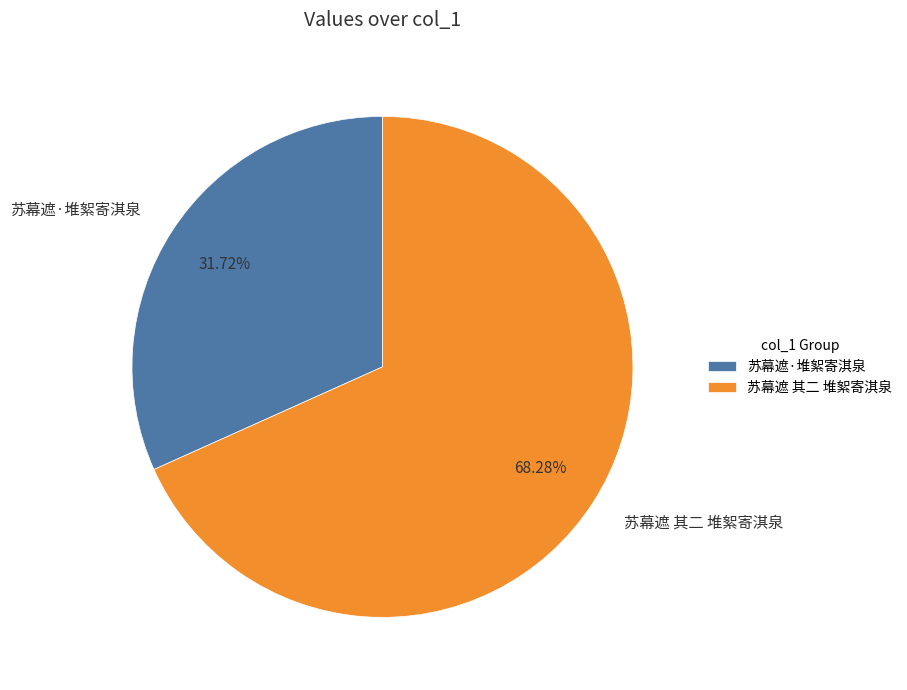

Count the number of slices in the pie.

2